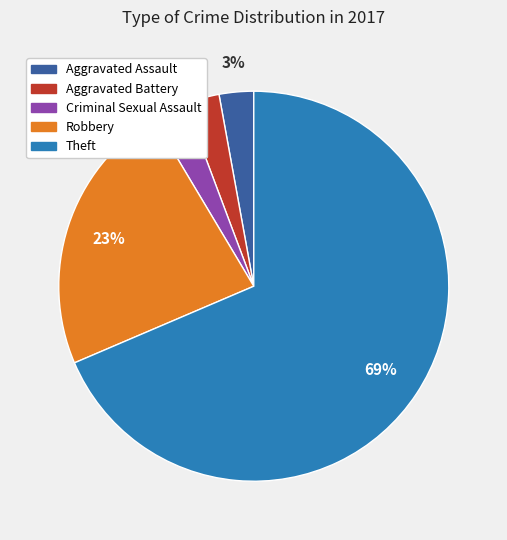

How many segments does this pie chart have?

5